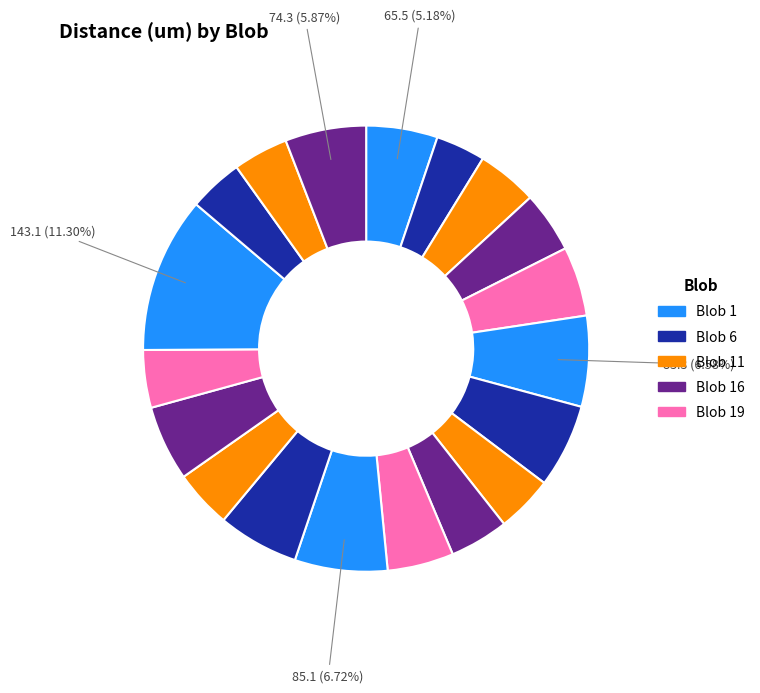

Count the number of slices in the pie.

19